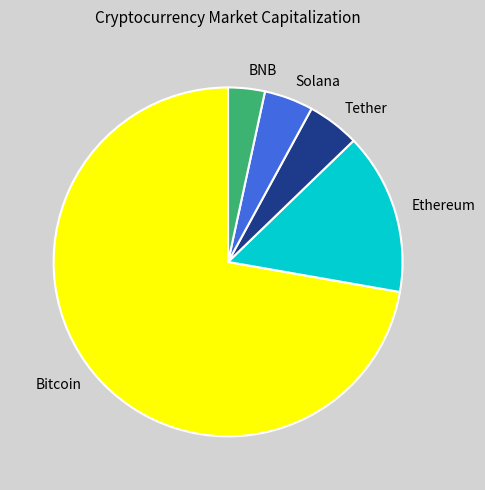

True or false: BNB accounts for 15% of the total.

False